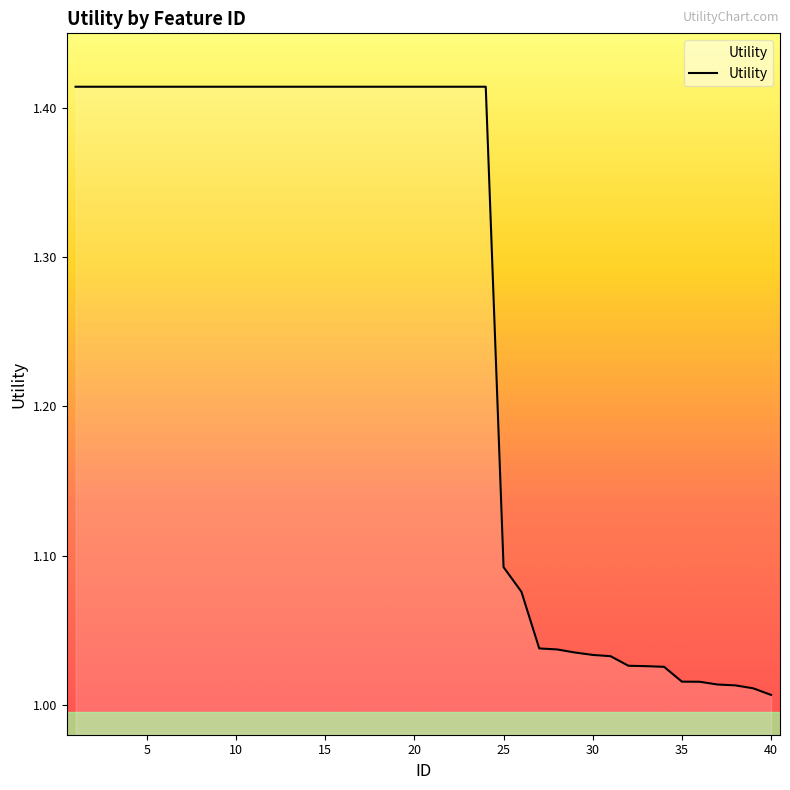

What is the sum of all values?

50.4